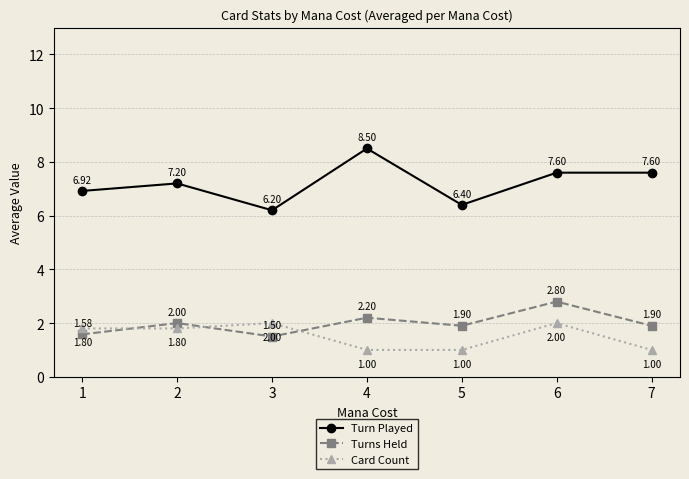

Between 1 and 4, which series saw the biggest shift?

Turn Played